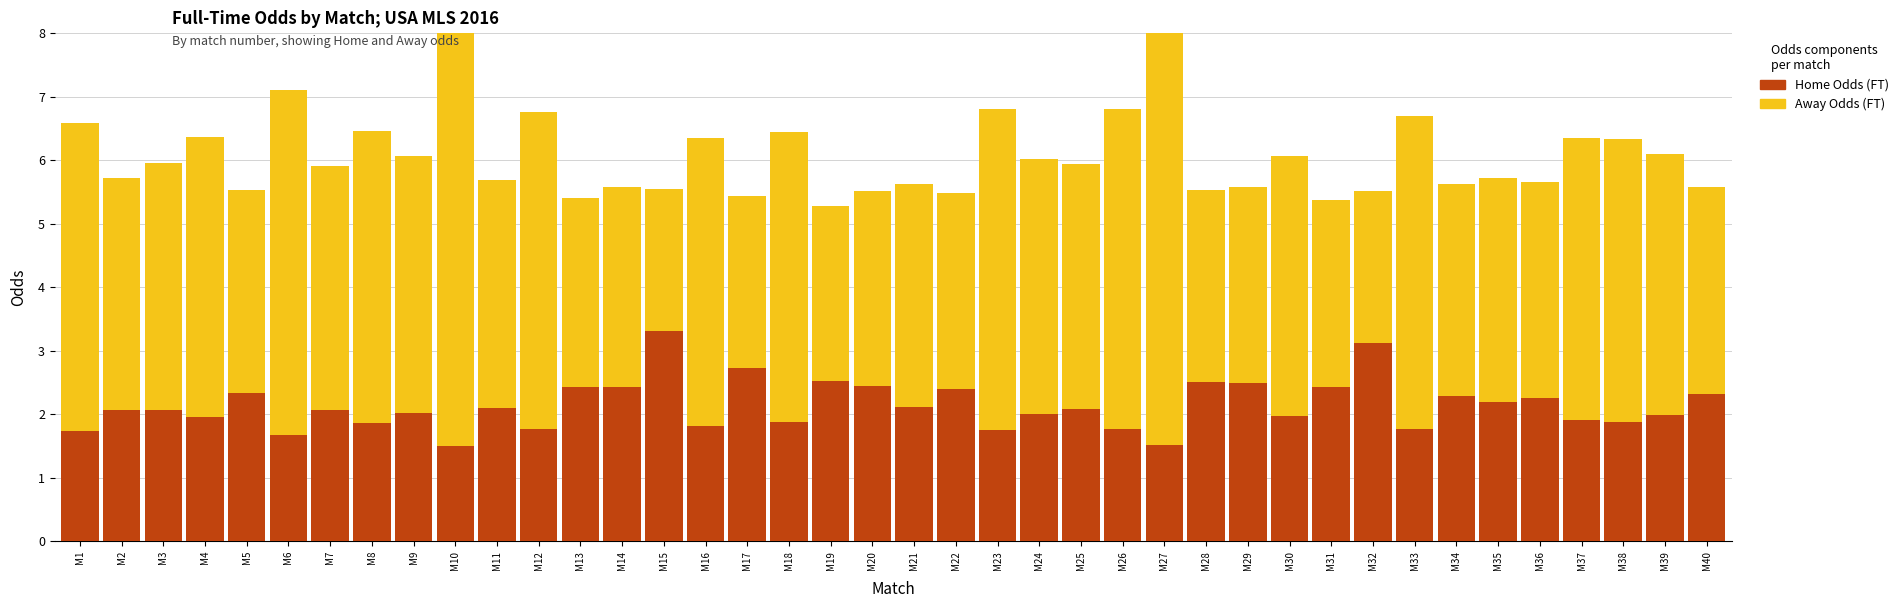

What is the value of the Away Odds (FT) bar at the 4th from the left?

4.4